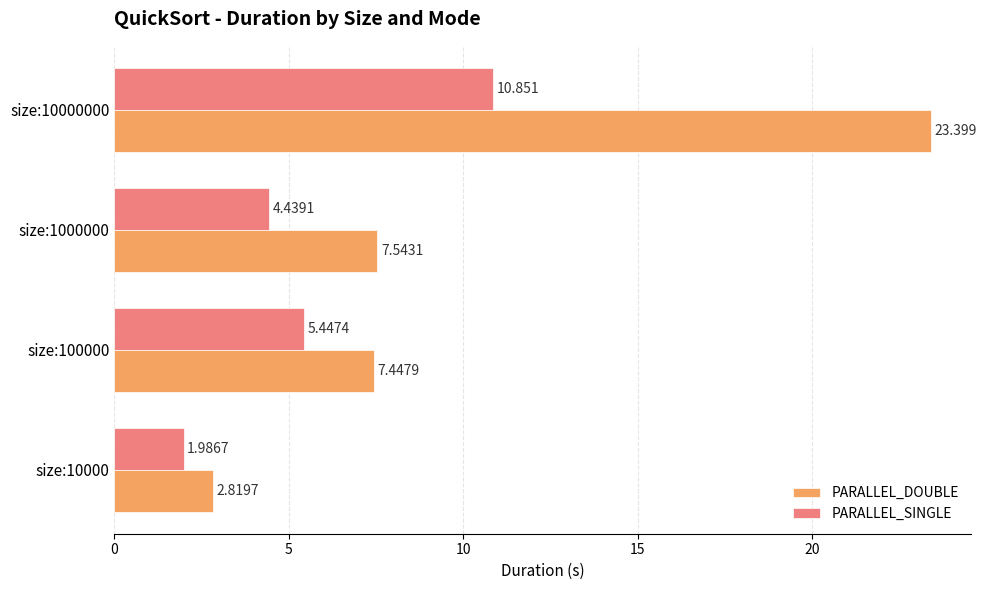

Which series has the largest range (max minus min)?

PARALLEL_DOUBLE